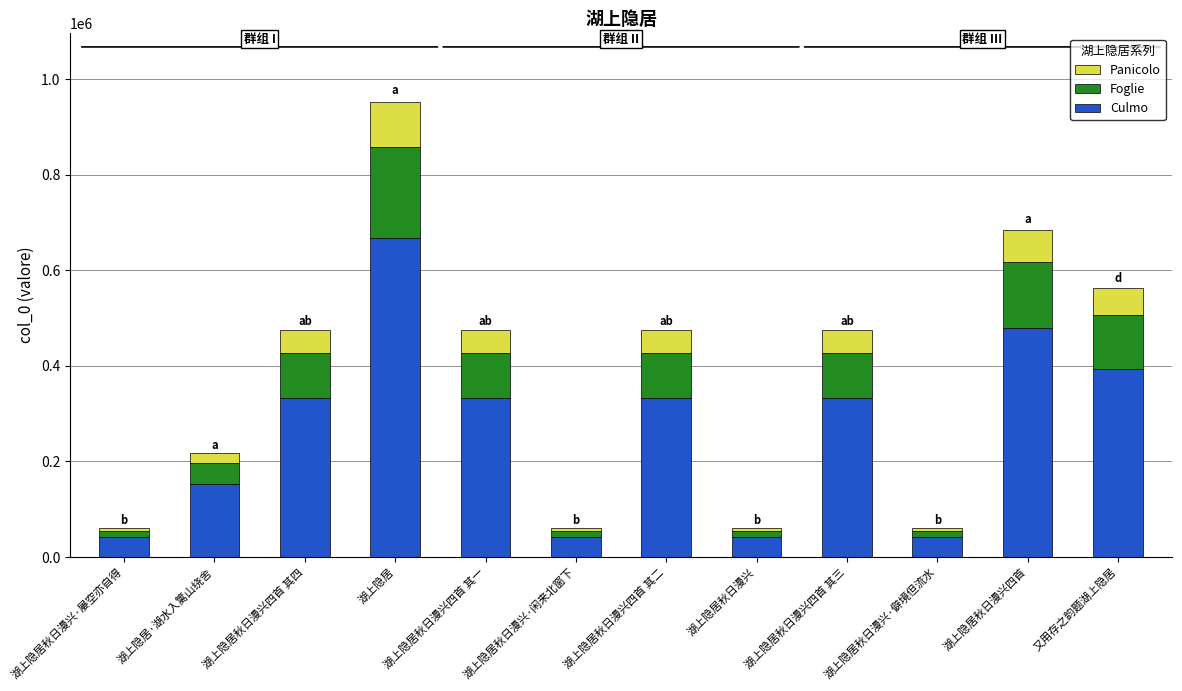

Is it true that Culmo equals 42959.0 at 湖上隐居秋日漫兴·僻境但流水?

True